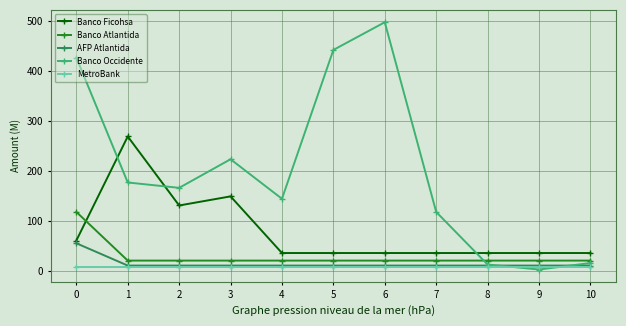

Reading right to left, extract all data points from this chart.

Banco Ficohsa: 35000000.0	35000000.0	35000000.0	35000000.0	35000000.0	35000000.0	35000000.0	148328629.0	130119908.0	268180080.0	60000000.0
Banco Atlantida: 19866402.0	19866402.0	19866402.0	19866402.0	19866402.0	19866402.0	19866402.0	19866402.0	19866402.0	19866402.0	117250000.0
AFP Atlantida: 9924823.8	9924823.8	9924823.8	9924823.8	9924823.8	9924823.8	9924823.8	9924823.8	9924823.8	9924823.8	54523550.0
Banco Occidente: 15000000.0	2000000.0	12000000.0	117210500.0	496700549.0	441309719.0	143511596.0	222627514.0	165389878.0	176130573.0	426000000.0
MetroBank: 7000000.0	7000000.0	7000000.0	7000000.0	7000000.0	7000000.0	7000000.0	7000000.0	7000000.0	7000000.0	7000000.0